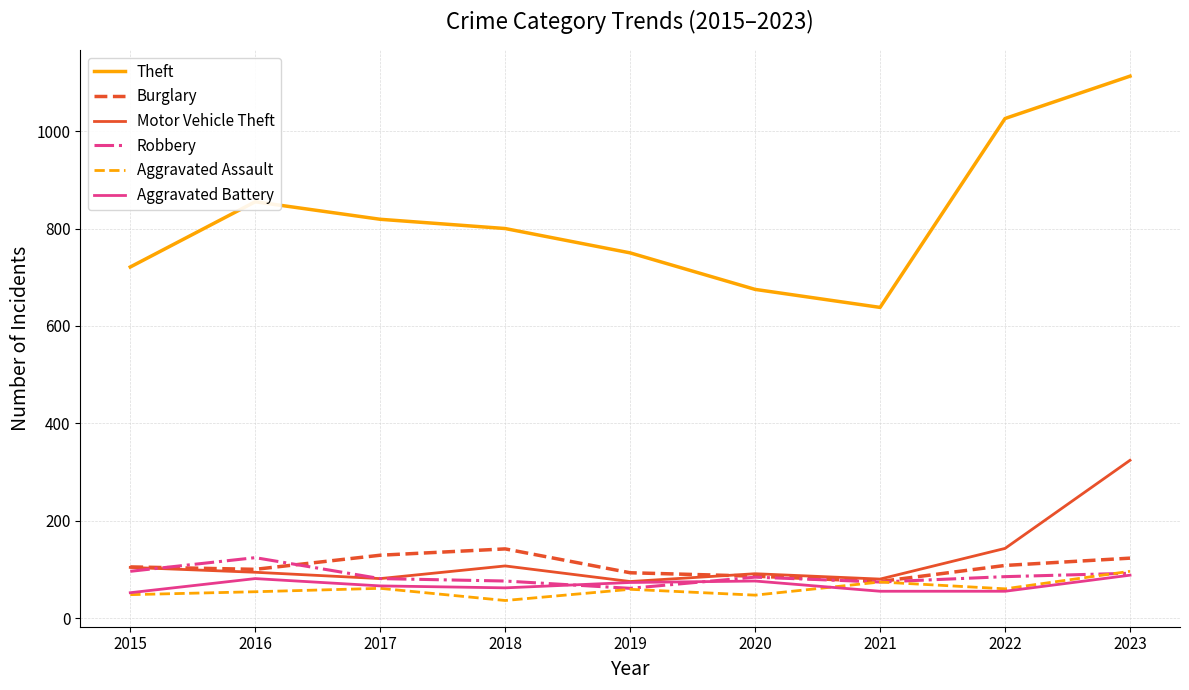

The Theft series shows 1485 at 2023. True or false?

False